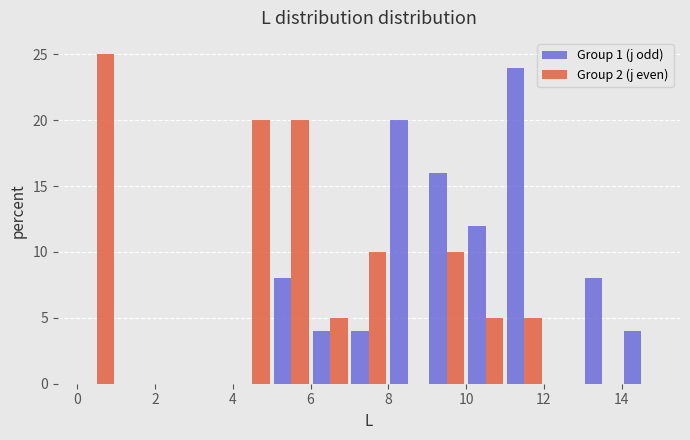

What is the height of the Group 1 (j odd) bar covering 11 to 12 on the x-axis? The values are not printed on the chart, so give them approximately, as read against the axis.

24